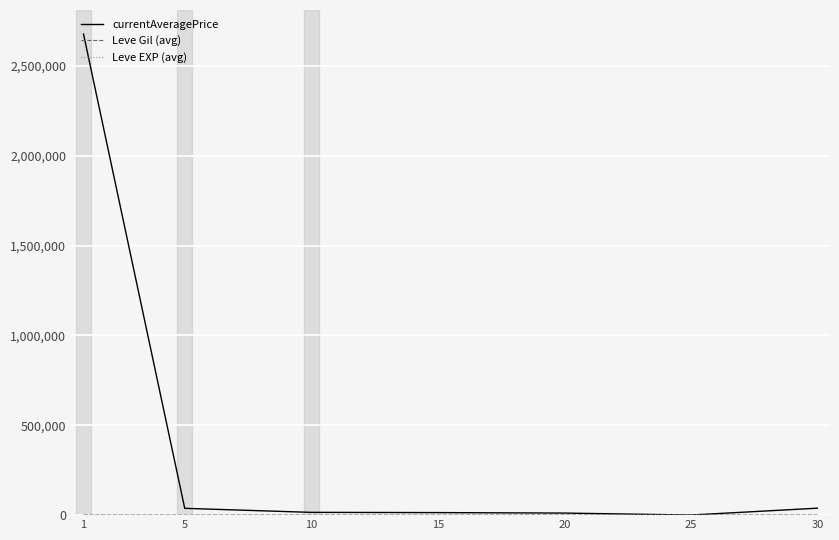

Which series has the largest total across all categories?

currentAveragePrice